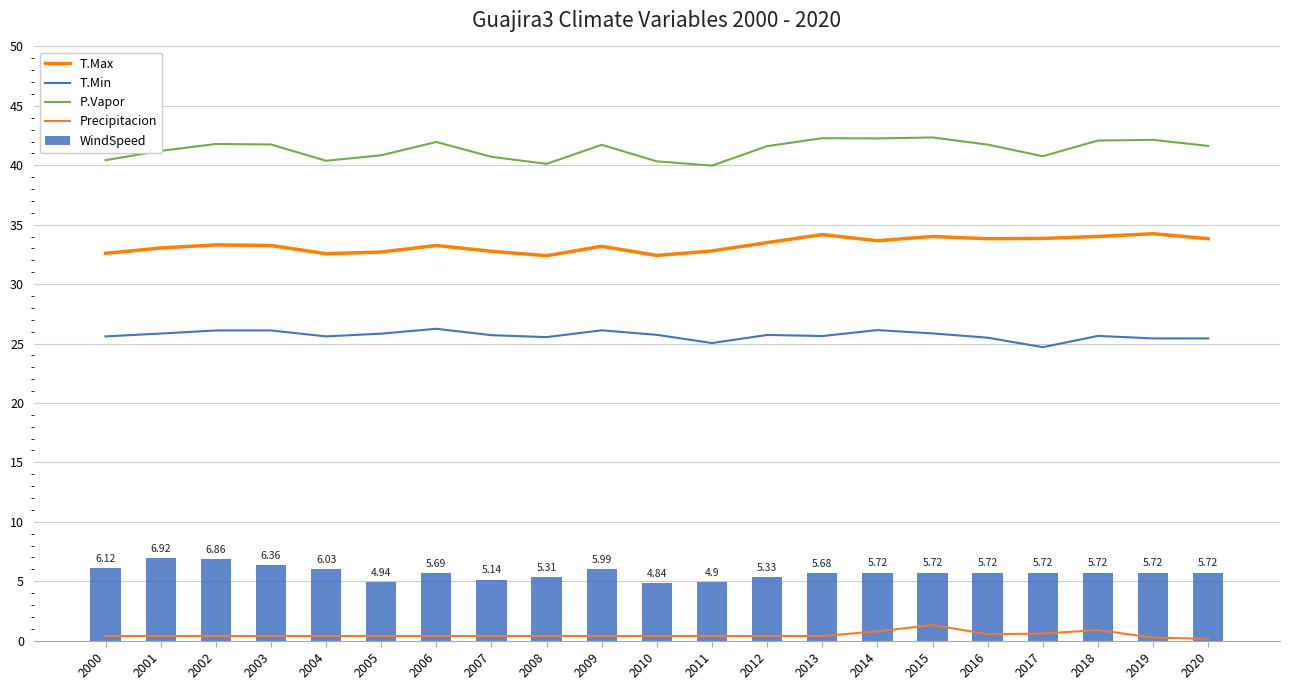

Are the bars horizontal?

No